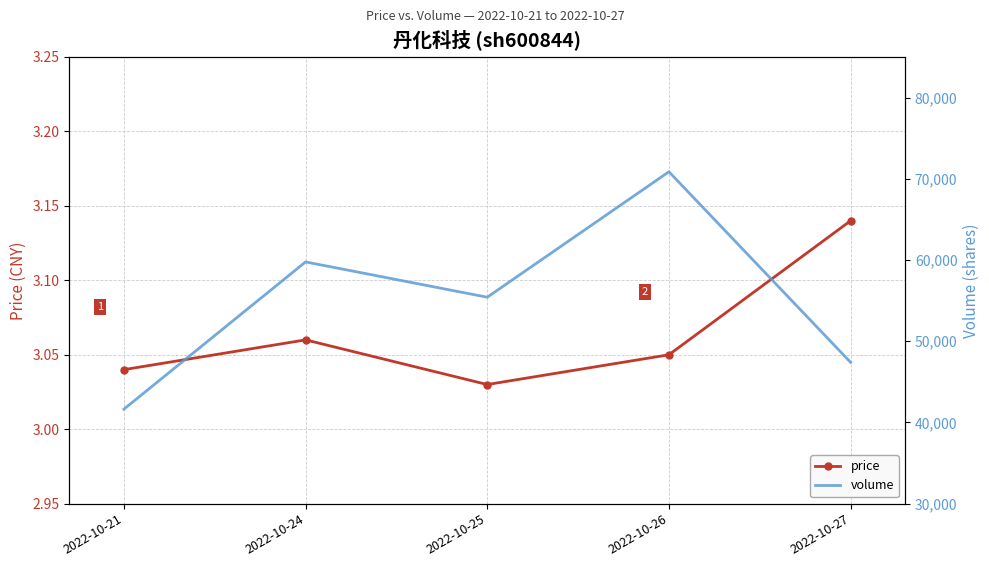

Is it true that volume equals 15465.5 at 2022-10-27?

False